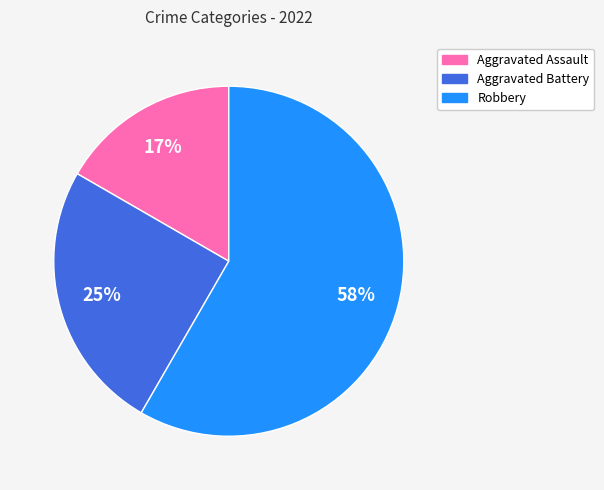

Is there any slice that represents more than half of the pie?

Yes